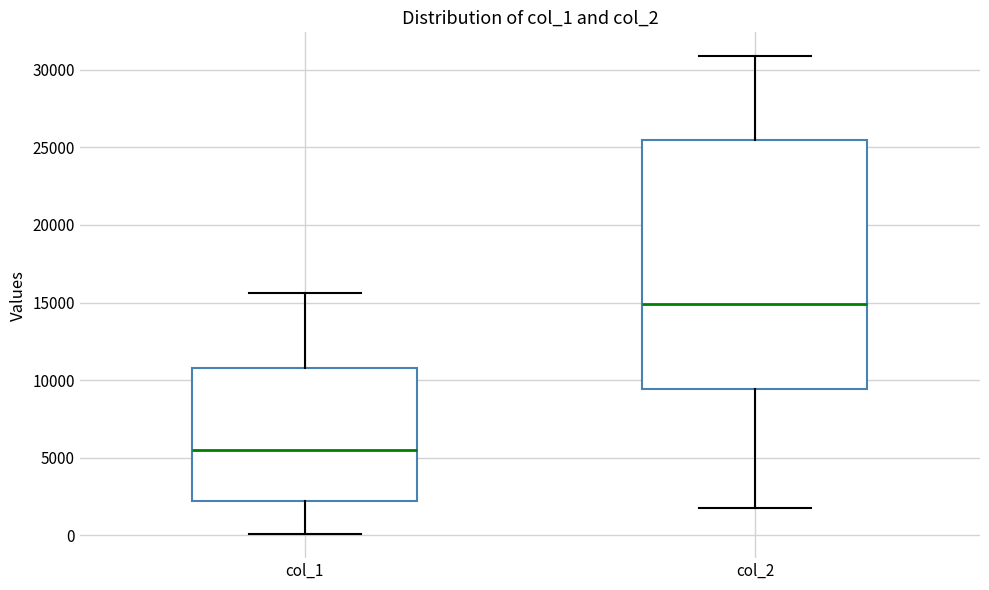

Reading left to right, transcribe this box plot: for each box, give where its median line is, the range the box spans, and where its two whiskers end, as read against the y-axis. The values are not printed on the chart, so give them approximately, as read against the axis.

col_1: median 5500, box 2000 to 11000, whiskers 0 to 15500
col_2: median 15000, box 9500 to 25500, whiskers 2000 to 31000